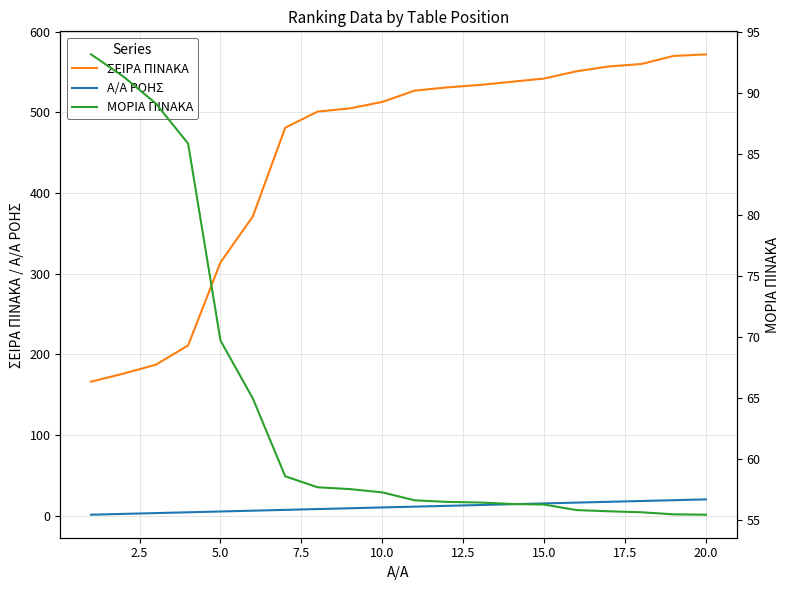

What is the lowest value of the ΣΕΙΡΑ ΠΙΝΑΚΑ series?

166